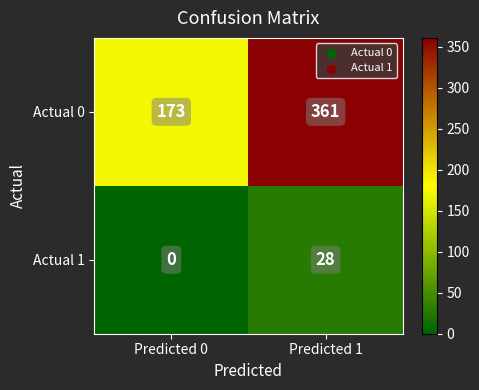

What is the spread (max minus min) of values at Predicted 1?

333